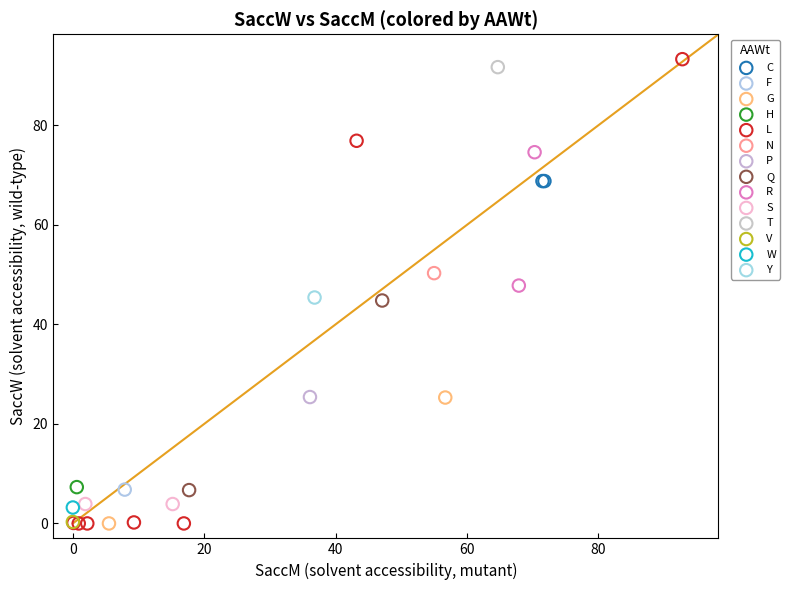

What are all the series names shown in the legend?

C, F, G, H, L, N, P, Q, R, S, T, V, W, Y